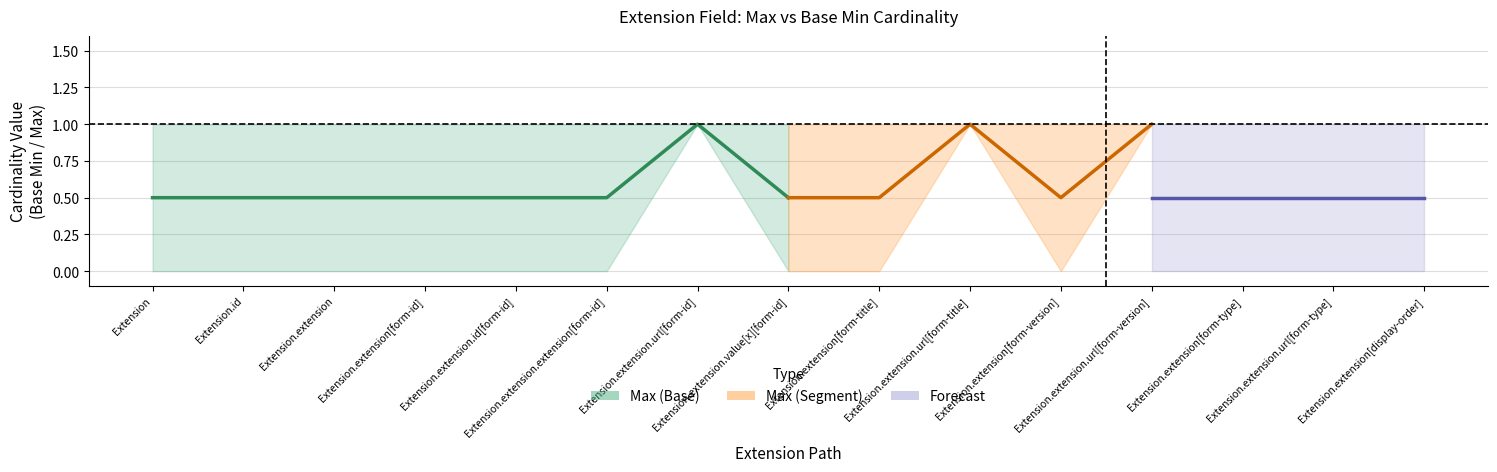

True or false: Max and Base Min intersect in this chart.

False